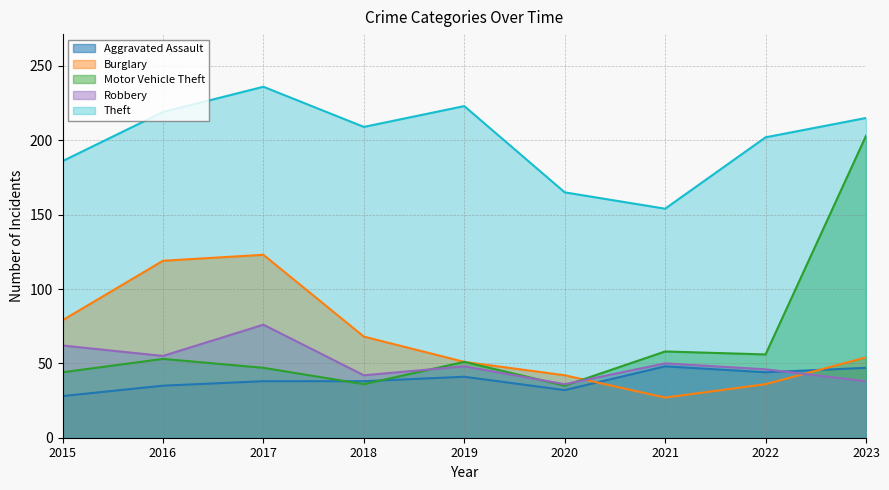

What is the difference between the second highest and minimum values in the Robbery series?

26